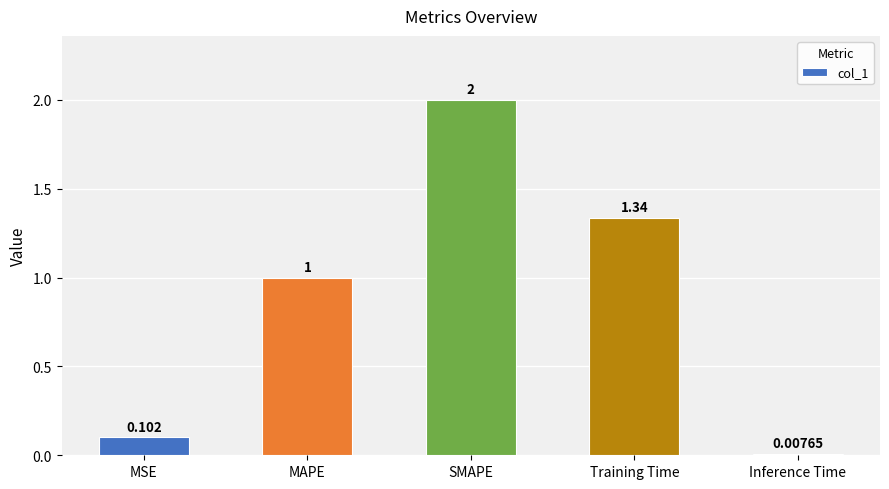

True or false: the data shows 0.0 at MSE.

False